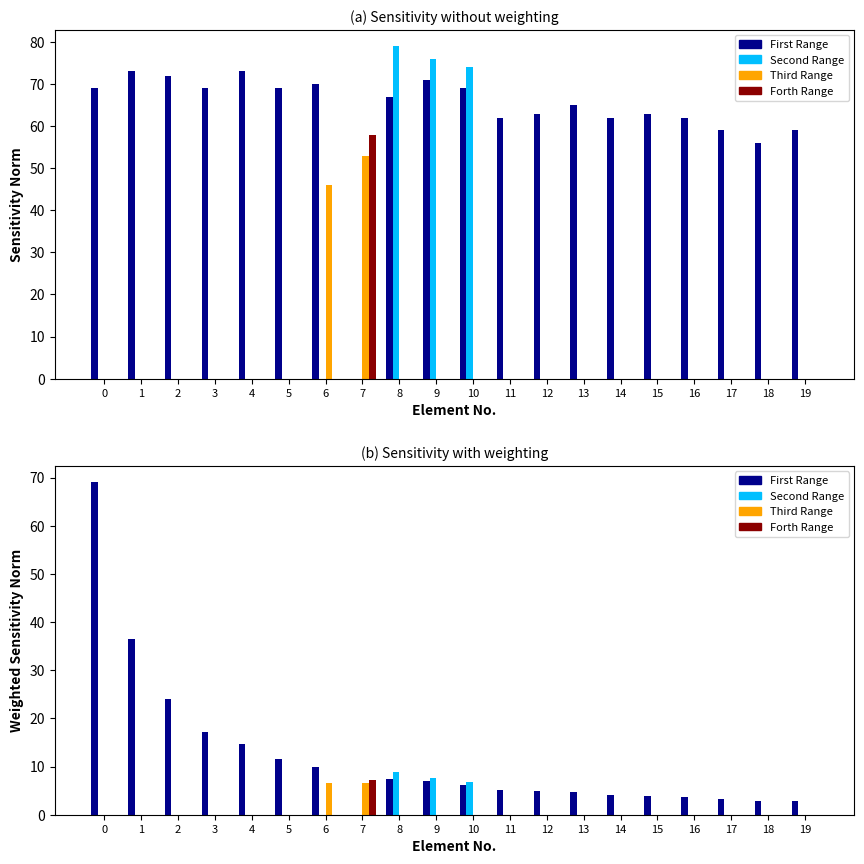

Rank the series at 14 from lowest to highest value.

Second Range, Third Range, Forth Range, First Range